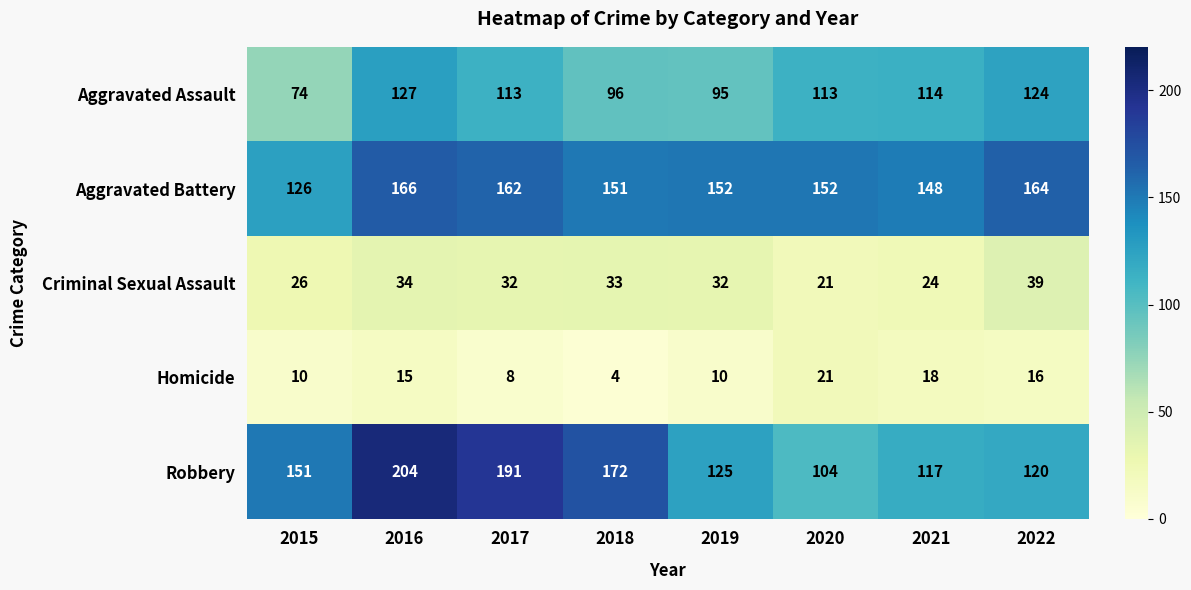

Rank the series at 2021 from lowest to highest value.

Homicide, Criminal Sexual Assault, Aggravated Assault, Robbery, Aggravated Battery